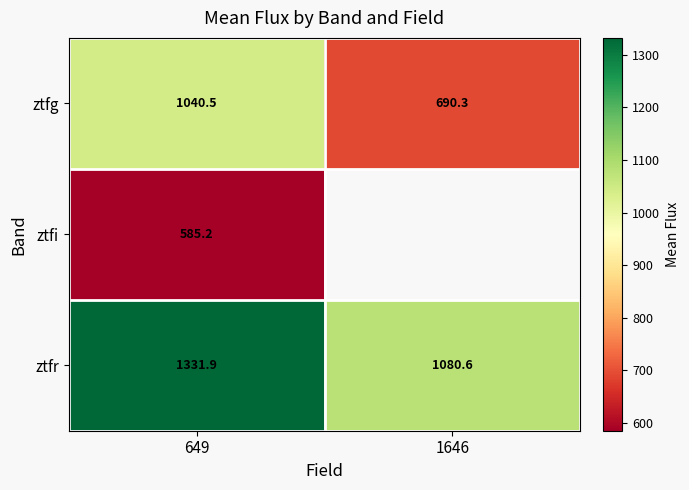

At 649, list the series in order from smallest to largest.

ztfi, ztfg, ztfr